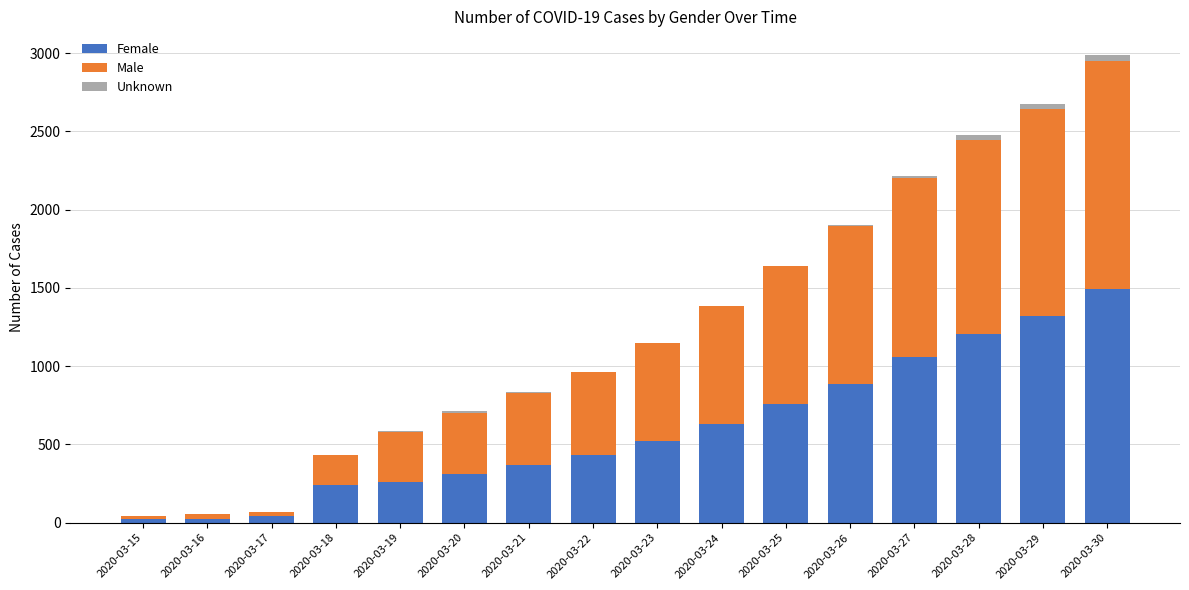

At which category is the sum across all series the highest?

2020-03-30